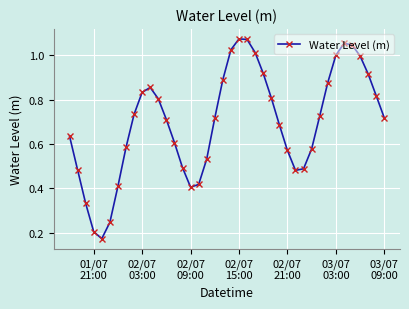

How many points are higher than both their immediate neighbors (excluding endpoints)?

3